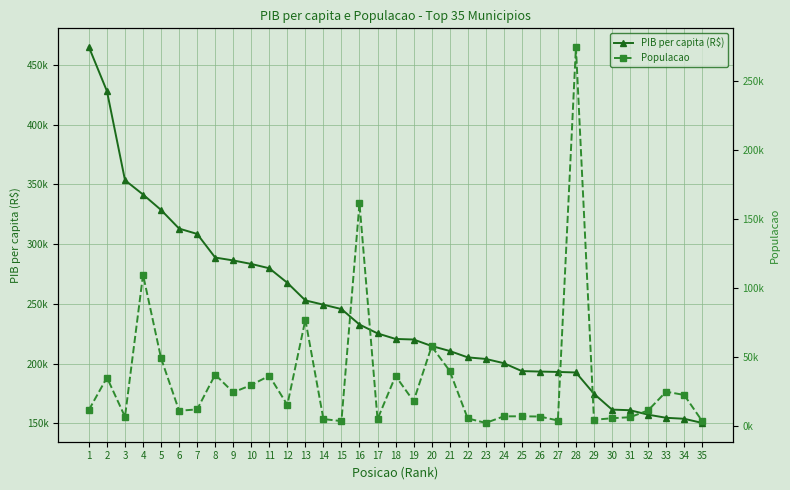

How many times do Populacao and PIB per capita (R$) cross each other?

2